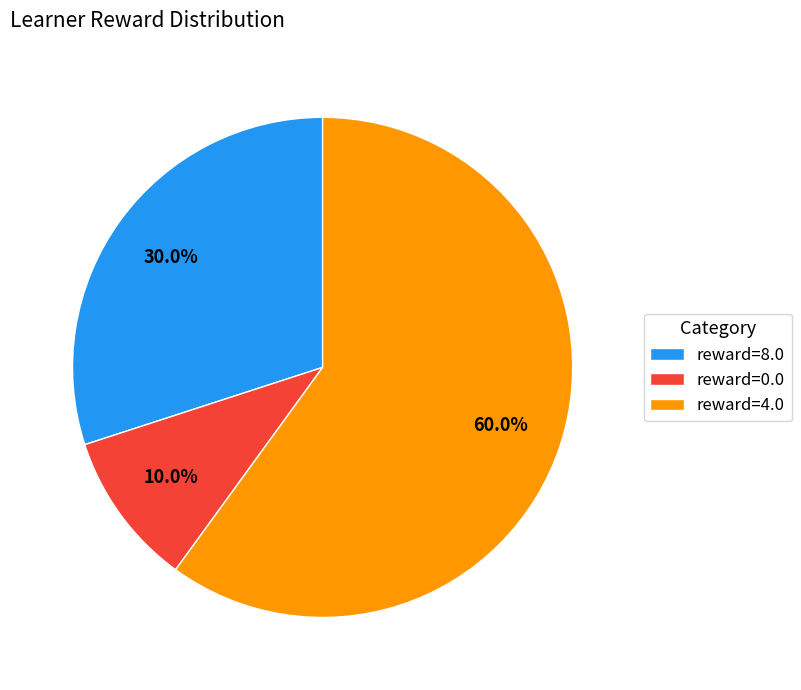

Is there any slice that represents more than half of the pie?

Yes